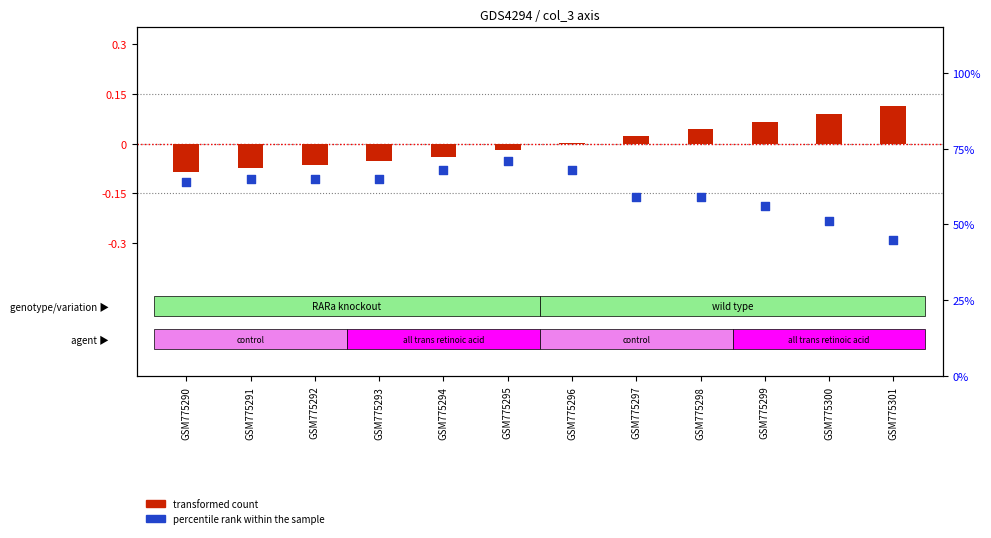

Which series contains the highest Y value?

percentile rank within the sample